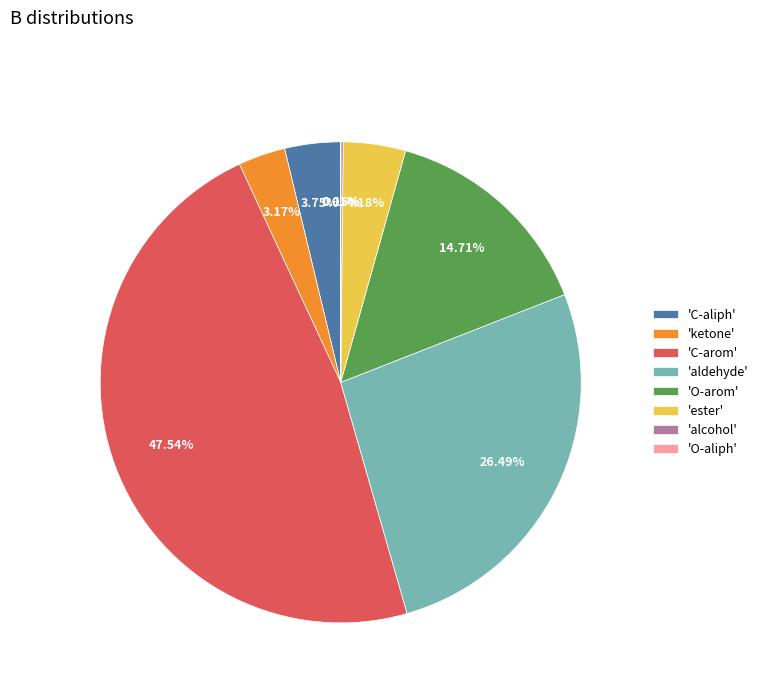

Which category has the biggest portion of the pie?

'C-arom'